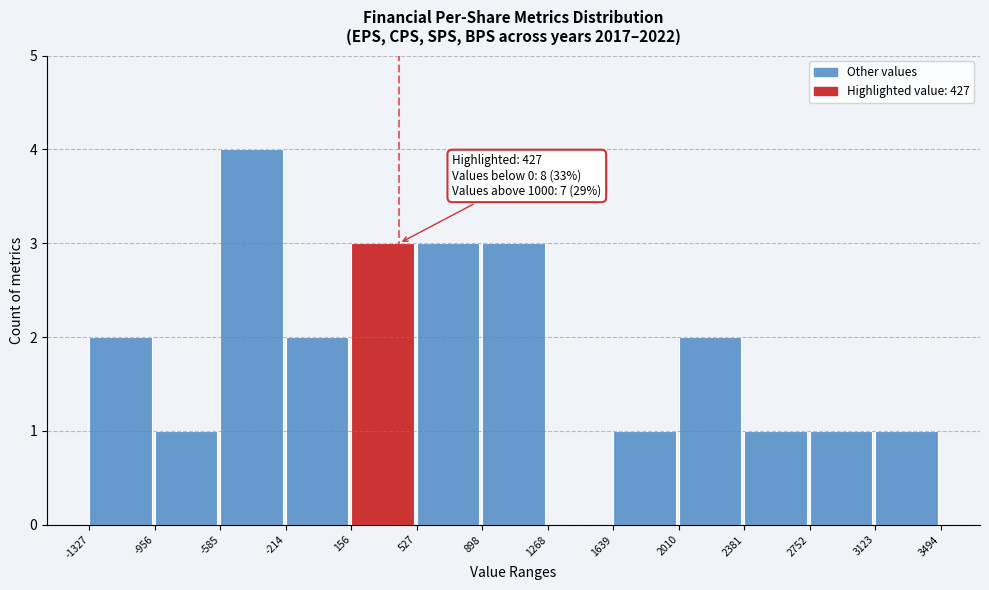

Over which range of the x-axis is the bar tallest?

-585 to -214